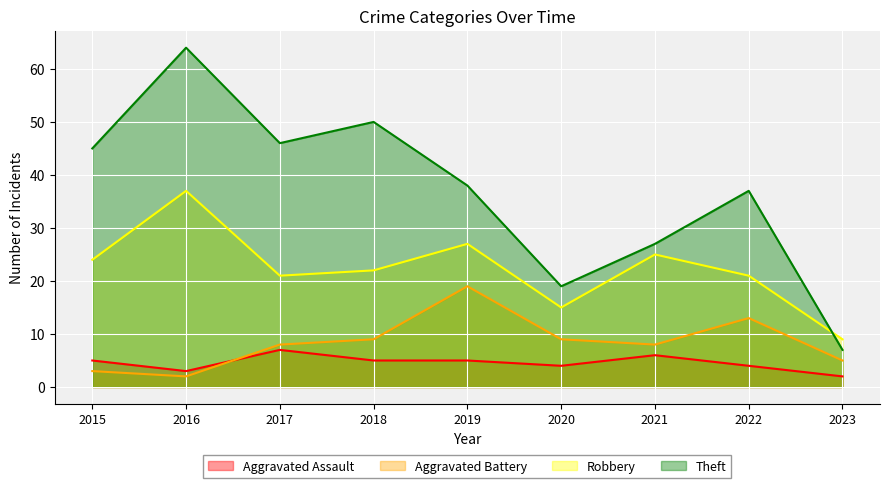

How many interior local valleys does the Theft series have?

2